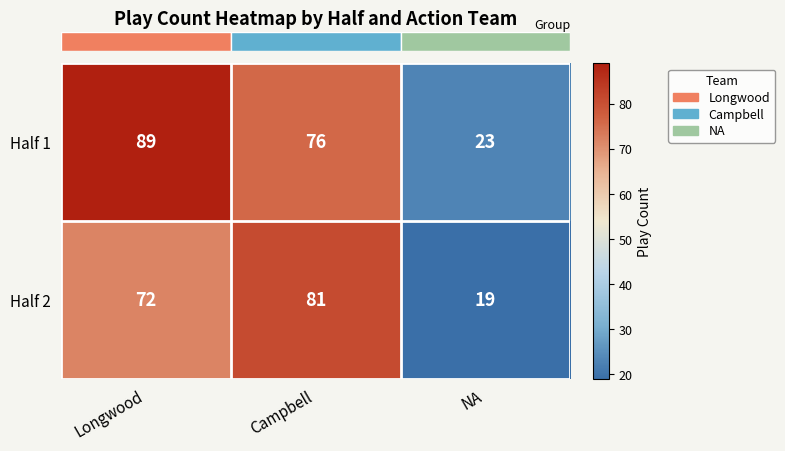

How many data points in Half 1 are less than 76?

1